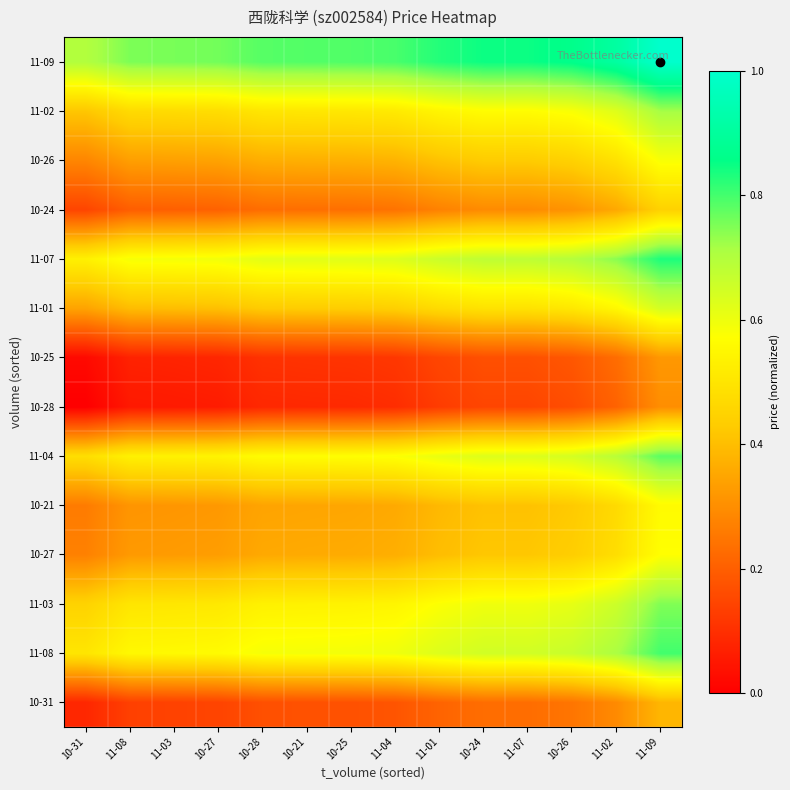

Reading left to right, what are all the values shown in this chart?

10-31: 10-31=0.1	11-08=0.1	11-03=0.1	10-27=0.1	10-28=0.2	10-21=0.2	10-25=0.2	11-04=0.2	11-01=0.2	10-24=0.2	11-07=0.2	10-26=0.2	11-02=0.3	11-09=0.4
11-08: 10-31=0.5	11-08=0.6	11-03=0.6	10-27=0.6	10-28=0.6	10-21=0.6	10-25=0.6	11-04=0.6	11-01=0.6	10-24=0.6	11-07=0.6	10-26=0.7	11-02=0.7	11-09=0.8
11-03: 10-31=0.4	11-08=0.5	11-03=0.5	10-27=0.5	10-28=0.5	10-21=0.5	10-25=0.5	11-04=0.5	11-01=0.6	10-24=0.6	11-07=0.6	10-26=0.6	11-02=0.7	11-09=0.7
10-27: 10-31=0.3	11-08=0.3	11-03=0.3	10-27=0.3	10-28=0.4	10-21=0.4	10-25=0.4	11-04=0.4	11-01=0.4	10-24=0.4	11-07=0.4	10-26=0.4	11-02=0.5	11-09=0.6
10-21: 10-31=0.3	11-08=0.3	11-03=0.3	10-27=0.3	10-28=0.3	10-21=0.3	10-25=0.4	11-04=0.4	11-01=0.4	10-24=0.4	11-07=0.4	10-26=0.4	11-02=0.5	11-09=0.6
11-04: 10-31=0.5	11-08=0.5	11-03=0.5	10-27=0.5	10-28=0.6	10-21=0.6	10-25=0.6	11-04=0.6	11-01=0.6	10-24=0.6	11-07=0.6	10-26=0.6	11-02=0.7	11-09=0.8
10-28: 10-31=0.0	11-08=0.1	11-03=0.1	10-27=0.1	10-28=0.1	10-21=0.1	10-25=0.1	11-04=0.1	11-01=0.1	10-24=0.1	11-07=0.1	10-26=0.2	11-02=0.2	11-09=0.3
10-25: 10-31=0.0	11-08=0.1	11-03=0.1	10-27=0.1	10-28=0.1	10-21=0.1	10-25=0.1	11-04=0.1	11-01=0.1	10-24=0.2	11-07=0.2	10-26=0.2	11-02=0.2	11-09=0.3
11-01: 10-31=0.3	11-08=0.4	11-03=0.4	10-27=0.4	10-28=0.4	10-21=0.4	10-25=0.4	11-04=0.4	11-01=0.5	10-24=0.5	11-07=0.5	10-26=0.5	11-02=0.6	11-09=0.6
11-07: 10-31=0.5	11-08=0.6	11-03=0.6	10-27=0.6	10-28=0.6	10-21=0.6	10-25=0.6	11-04=0.6	11-01=0.7	10-24=0.7	11-07=0.7	10-26=0.7	11-02=0.7	11-09=0.8
10-24: 10-31=0.1	11-08=0.2	11-03=0.2	10-27=0.2	10-28=0.2	10-21=0.2	10-25=0.2	11-04=0.2	11-01=0.3	10-24=0.3	11-07=0.3	10-26=0.3	11-02=0.4	11-09=0.4
10-26: 10-31=0.3	11-08=0.3	11-03=0.3	10-27=0.3	10-28=0.4	10-21=0.4	10-25=0.4	11-04=0.4	11-01=0.4	10-24=0.4	11-07=0.4	10-26=0.4	11-02=0.5	11-09=0.6
11-02: 10-31=0.4	11-08=0.5	11-03=0.5	10-27=0.5	10-28=0.5	10-21=0.5	10-25=0.5	11-04=0.5	11-01=0.5	10-24=0.6	11-07=0.6	10-26=0.6	11-02=0.6	11-09=0.7
11-09: 10-31=0.7	11-08=0.8	11-03=0.8	10-27=0.8	10-28=0.8	10-21=0.8	10-25=0.8	11-04=0.8	11-01=0.8	10-24=0.8	11-07=0.8	10-26=0.9	11-02=0.9	11-09=1.0